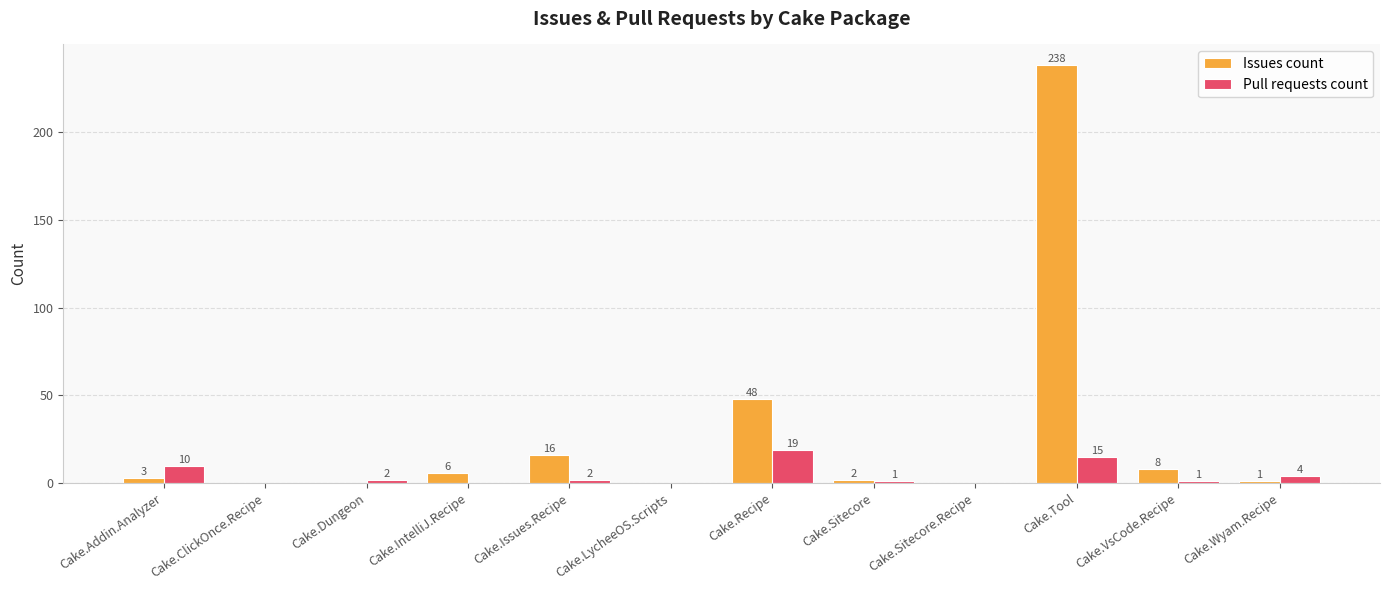

What is the total value across all series at Cake.Recipe?

67